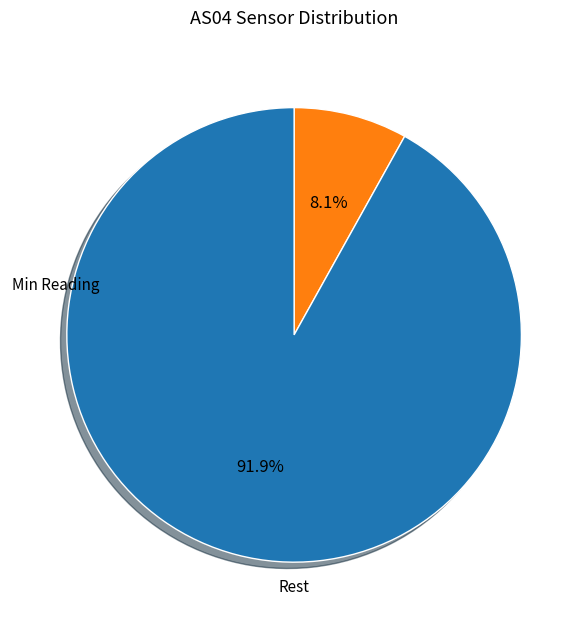

Rank the categories by value from highest to lowest.

Rest, Min Reading